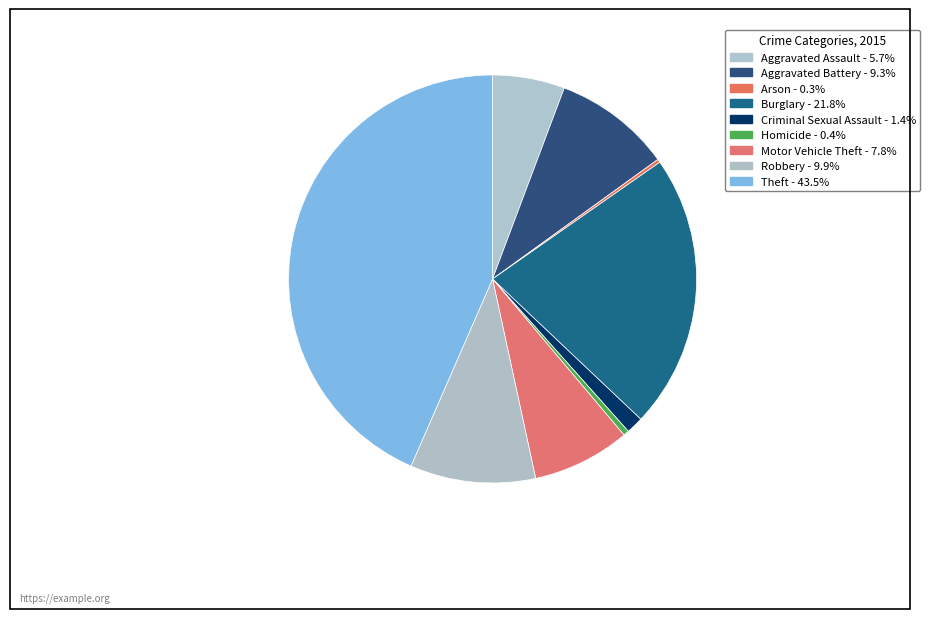

What is the largest slice in the pie chart?

Theft